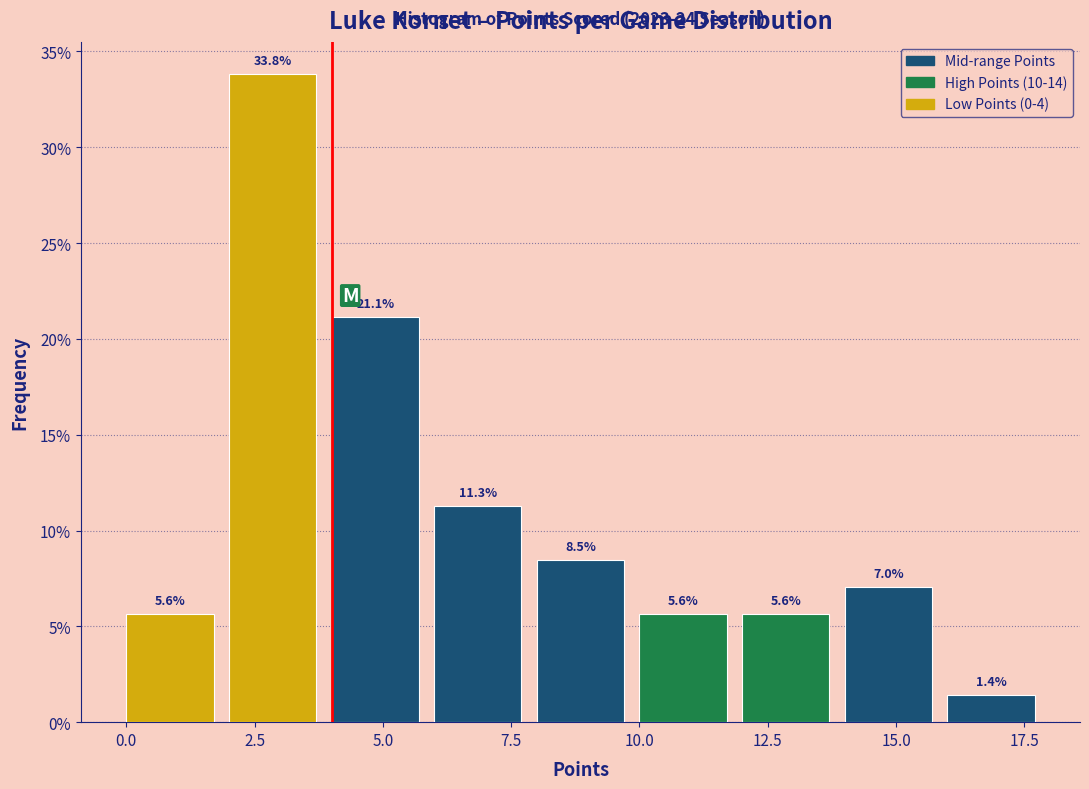

Reading left to right, list every bar in this chart as the range it spans on the x-axis followed by its height.

0 to 2: 5.6
2 to 4: 33.8
4 to 6: 21.1
6 to 8: 11.3
8 to 10: 8.5
10 to 12: 5.6
12 to 14: 5.6
14 to 16: 7.0
16 to 18: 1.4